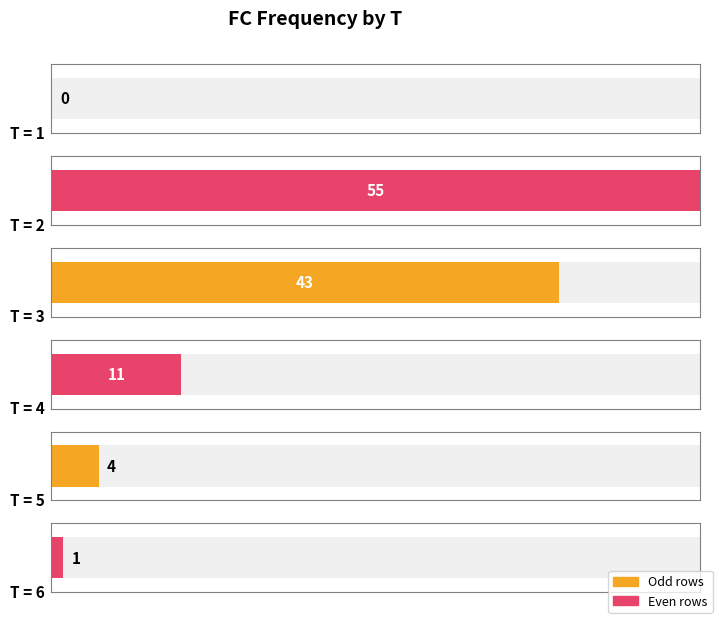

Does the chart contain any negative values?

No